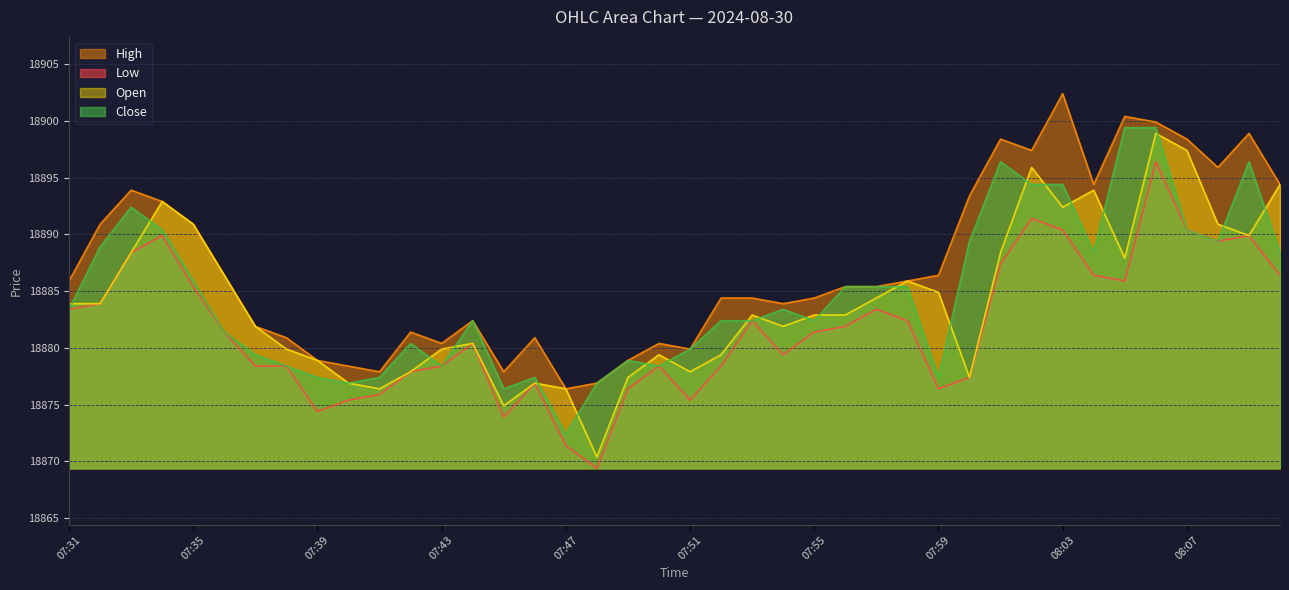

How many interior local peaks does the High series have?

9